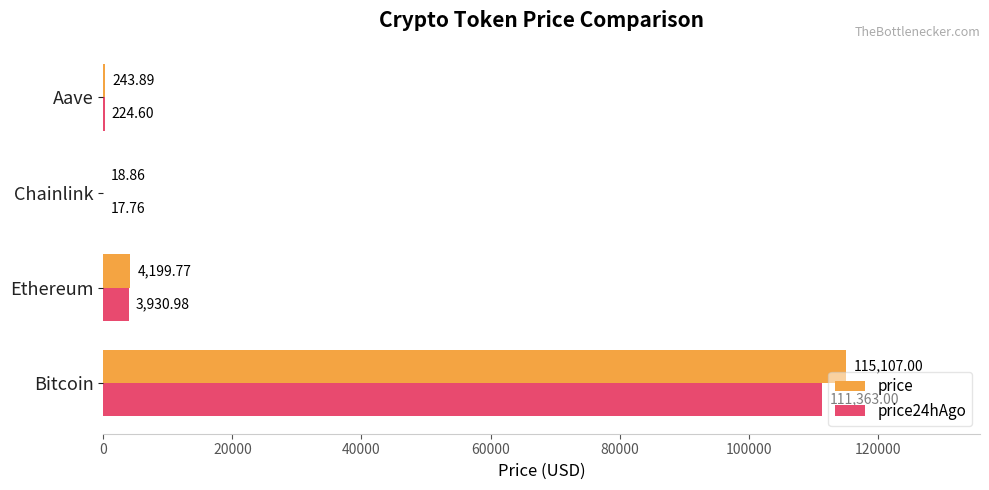

Between Chainlink and Aave, which series saw the biggest shift?

price